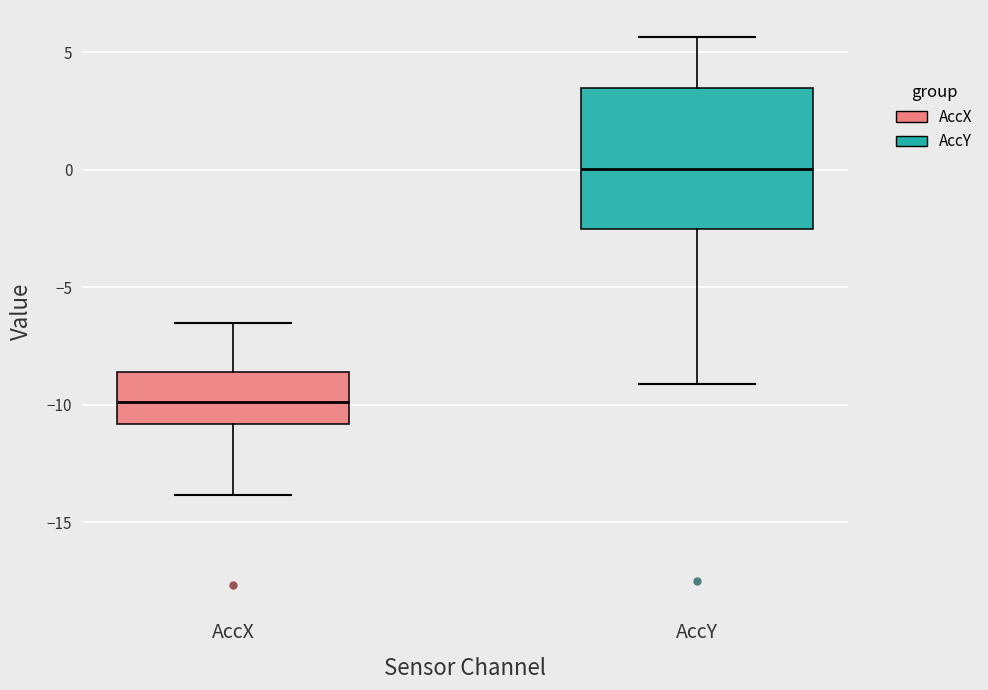

Where is the lower edge of the box for AccY on the y-axis? The values are not printed on the chart, so give them approximately, as read against the axis.

-2.5